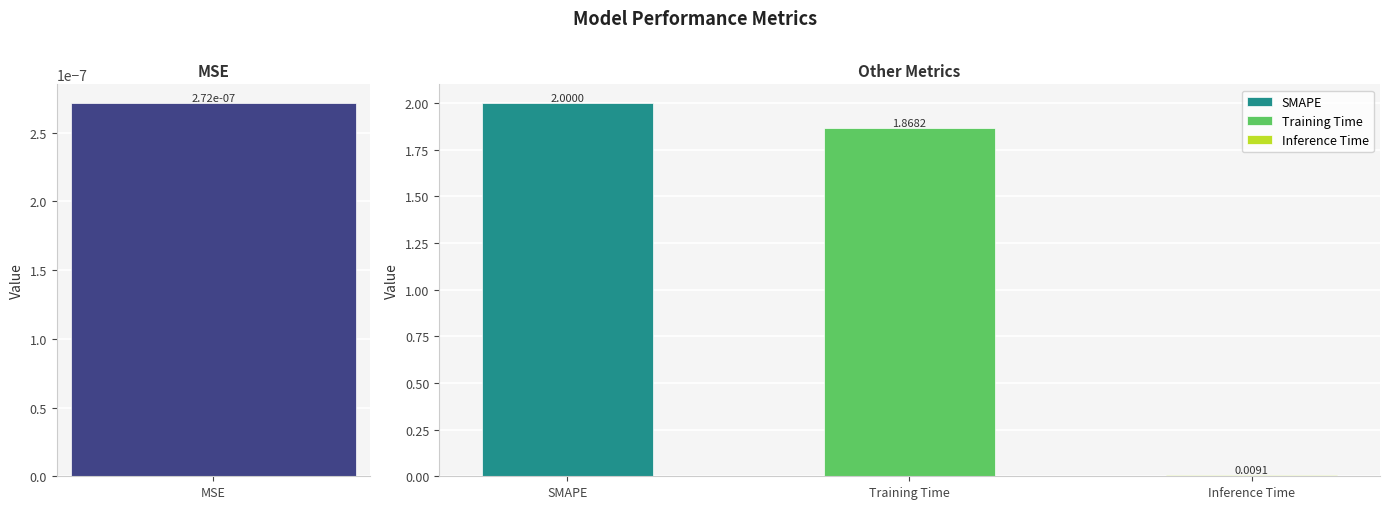

Reading left to right, list all the values displayed in this chart.

MSE=0.0	SMAPE=2.0	Training Time=1.9	Inference Time=0.0